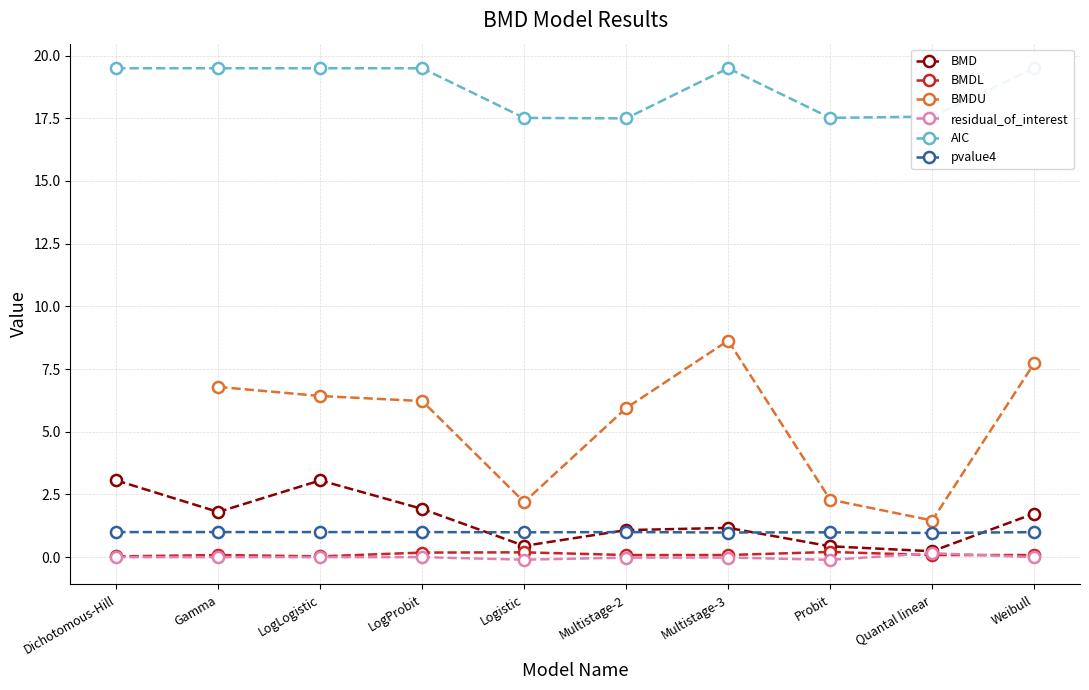

Where does the BMD series first go above 1?

Dichotomous-Hill